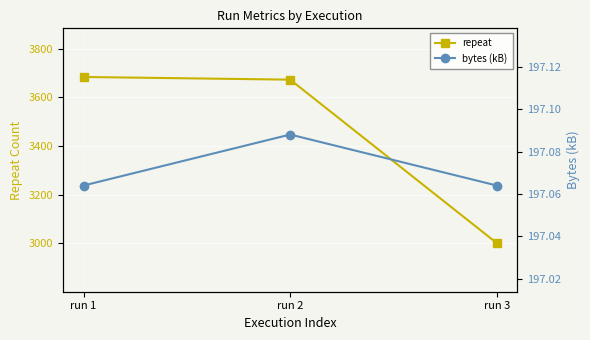

What is the greatest value displayed?

3684.0